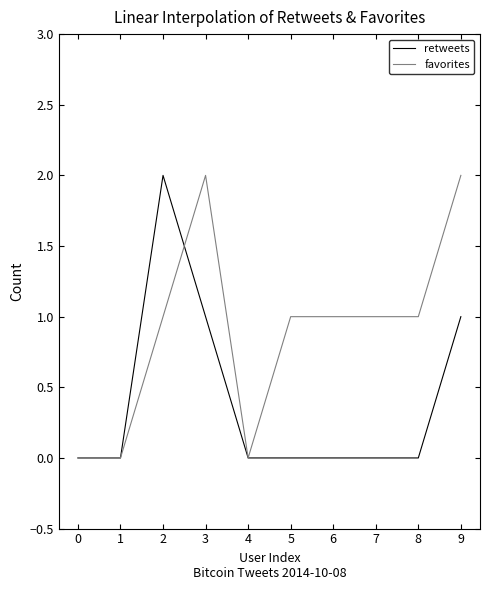

Reading left to right, what are all the values shown in this chart?

retweets: 0=0	1=0	2=2	3=1	4=0	5=0	6=0	7=0	8=0	9=1
favorites: 0=0	1=0	2=1	3=2	4=0	5=1	6=1	7=1	8=1	9=2